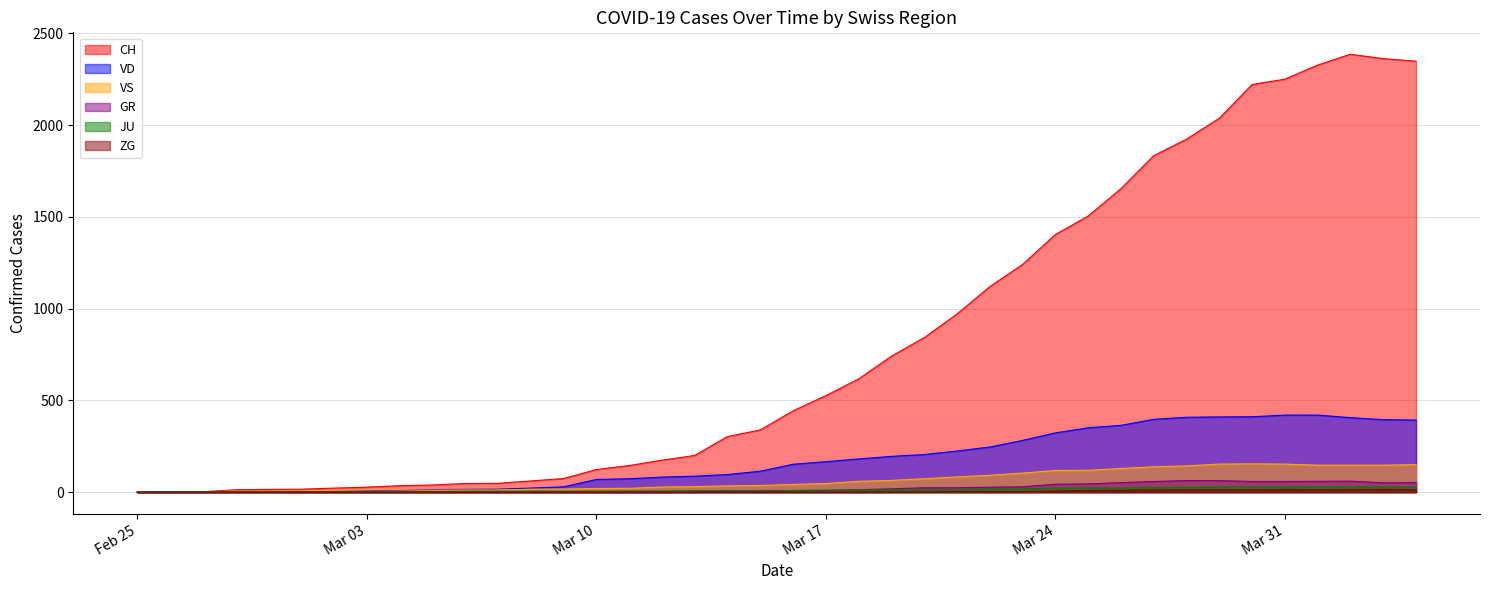

Rank the series at 2020-02-29 from highest to lowest value.

CH, VS, VD, JU, GR, ZG